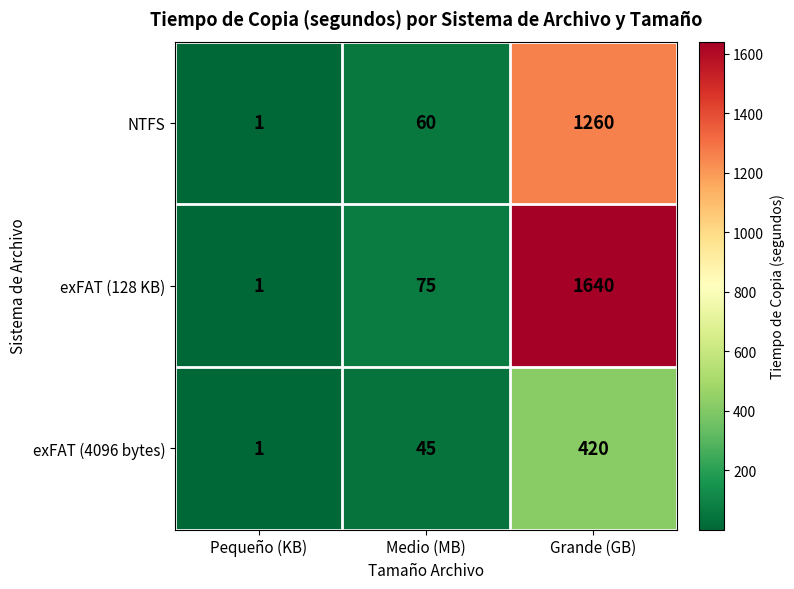

What is the greatest value displayed?

1640